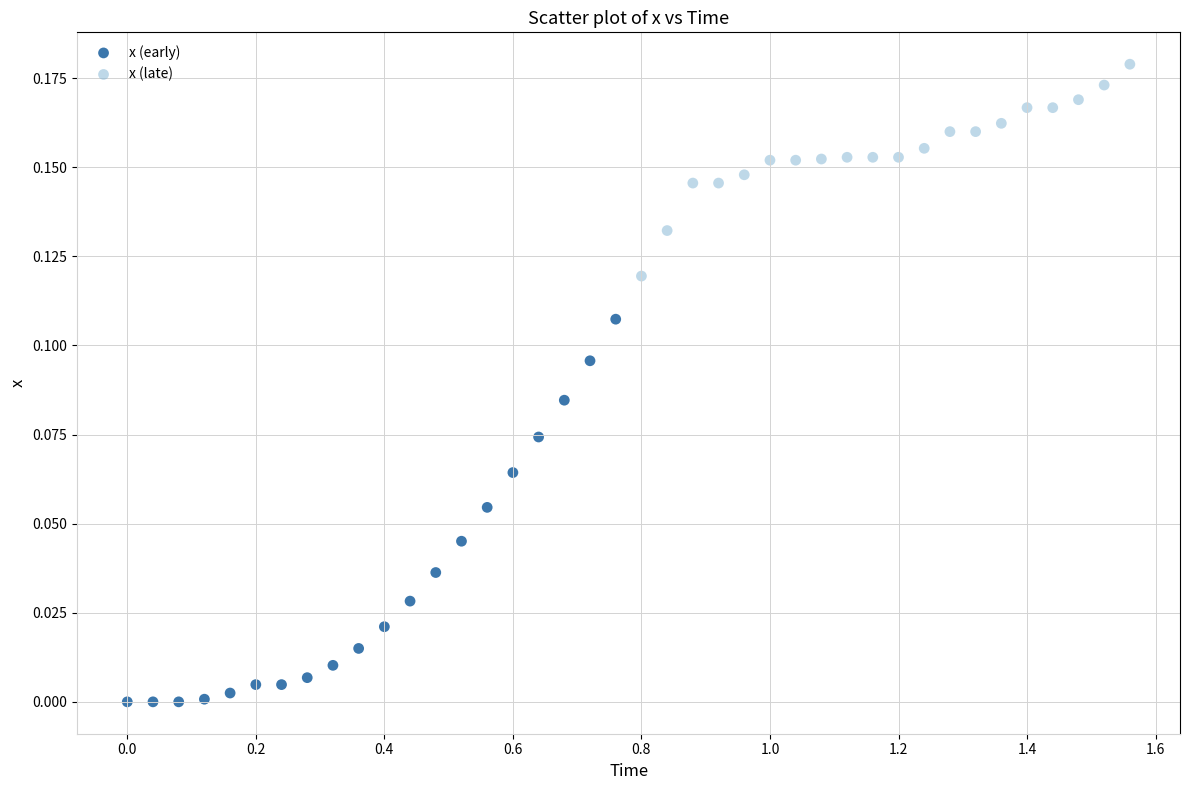

Which series reaches the maximum Y coordinate?

x (late)